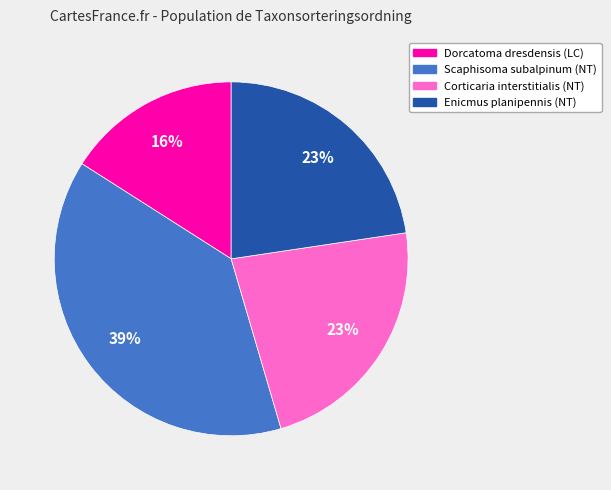

True or false: Dorcatoma dresdensis (LC) accounts for 7% of the total.

False